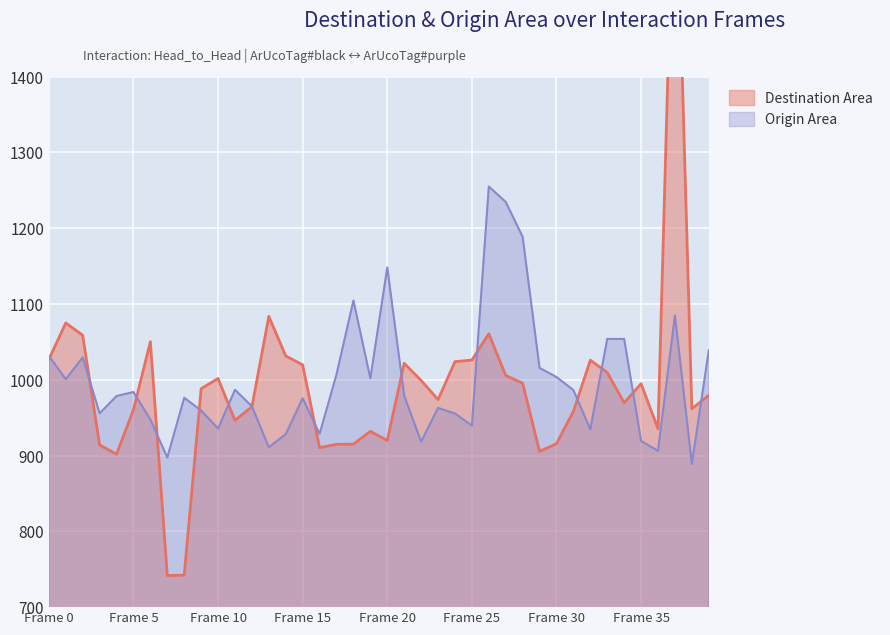

Which category has the highest value across all series?

37